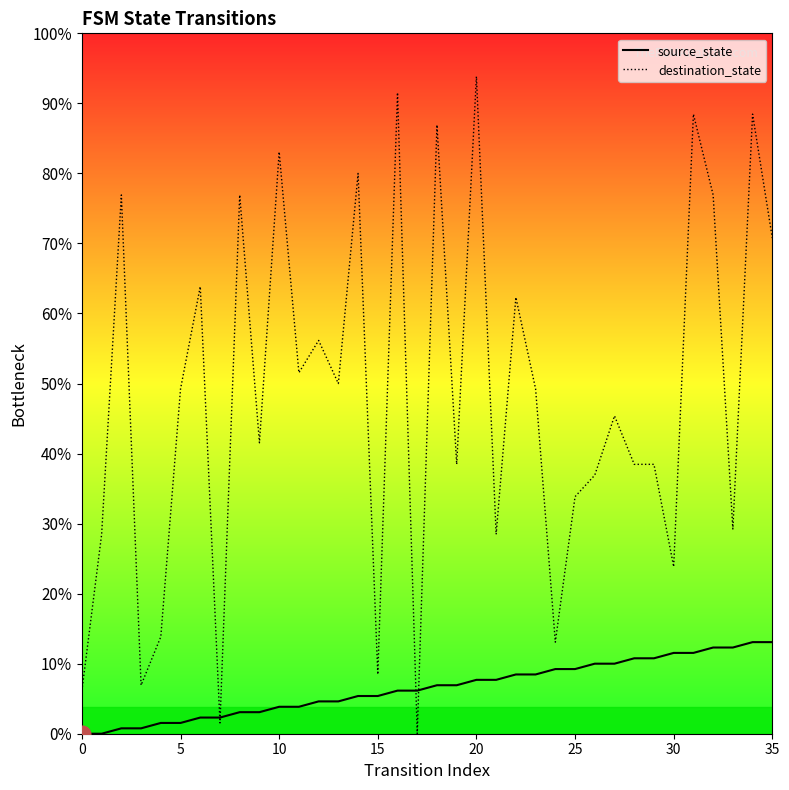

How many intersections are there between source_state and destination_state?

4